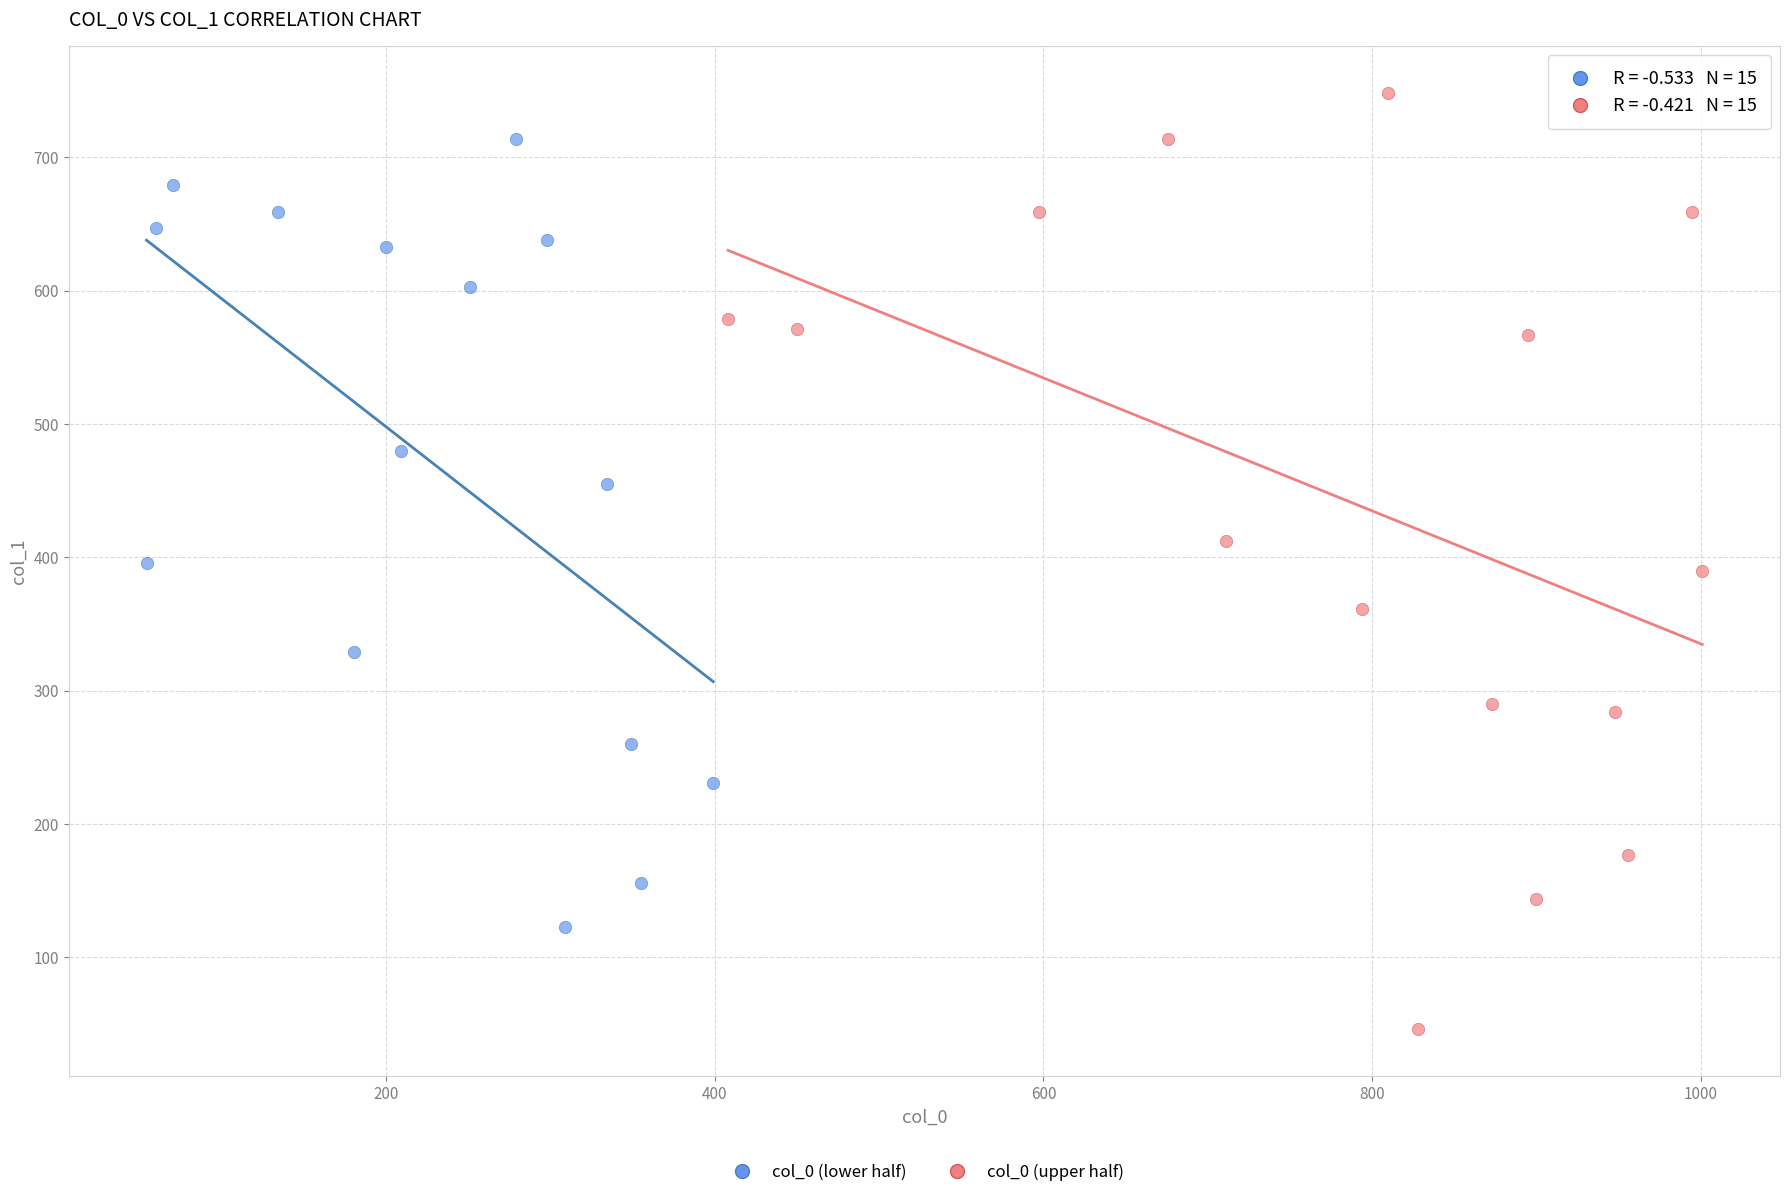

What are all the series names shown in the legend?

col_0 (lower half), col_0 (upper half)